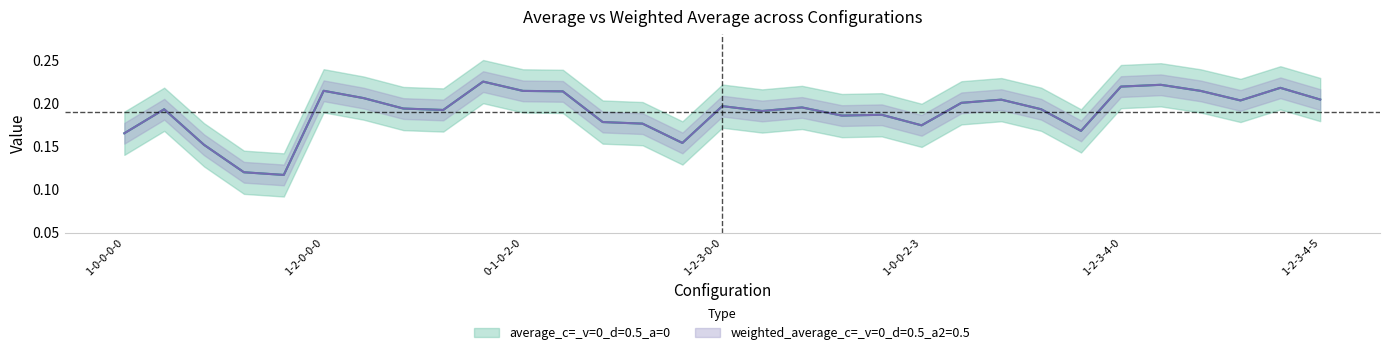

True or false: average has a value of 0.2 at 2.

True